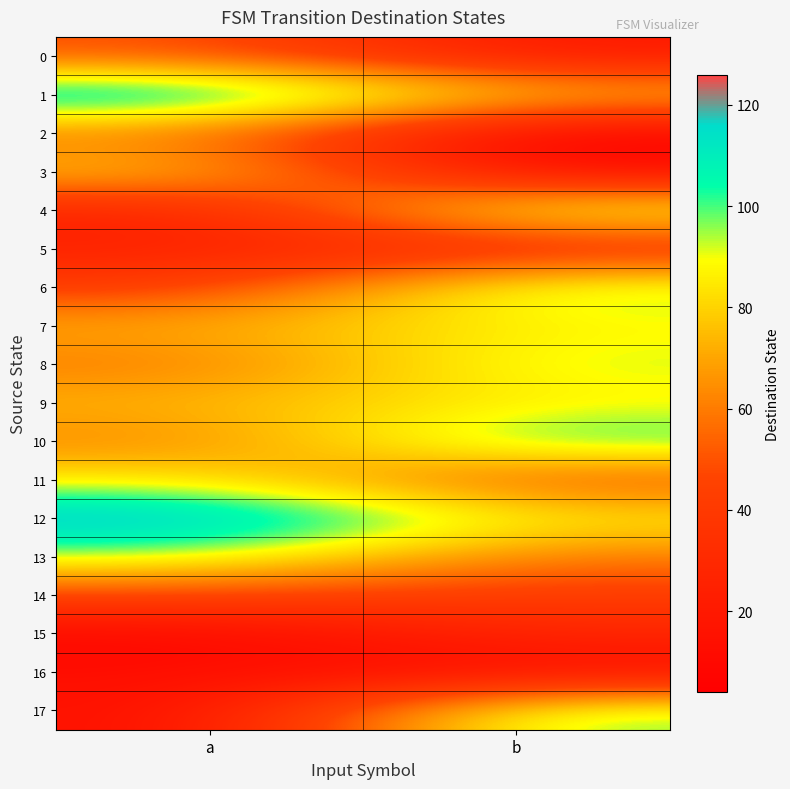

Count the number of data series in this chart.

18